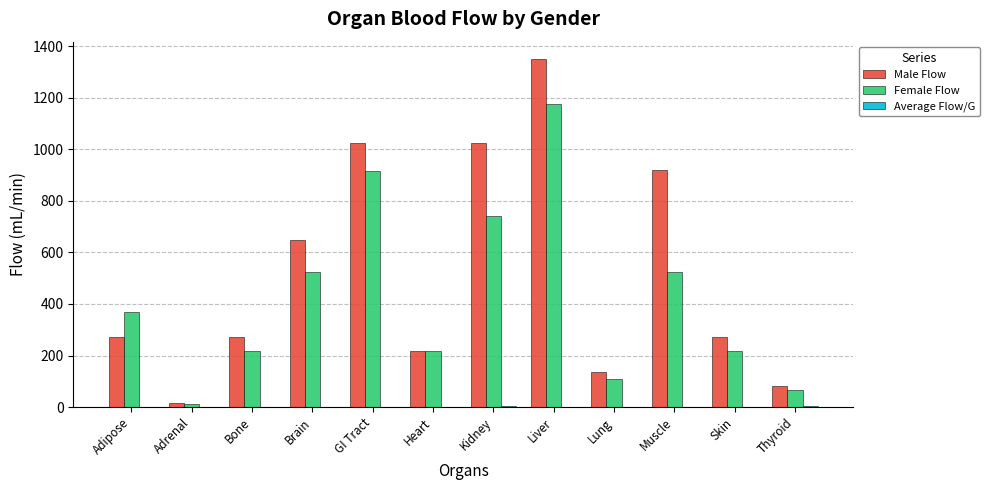

What is the highest value of the Male Flow series?

1350.0